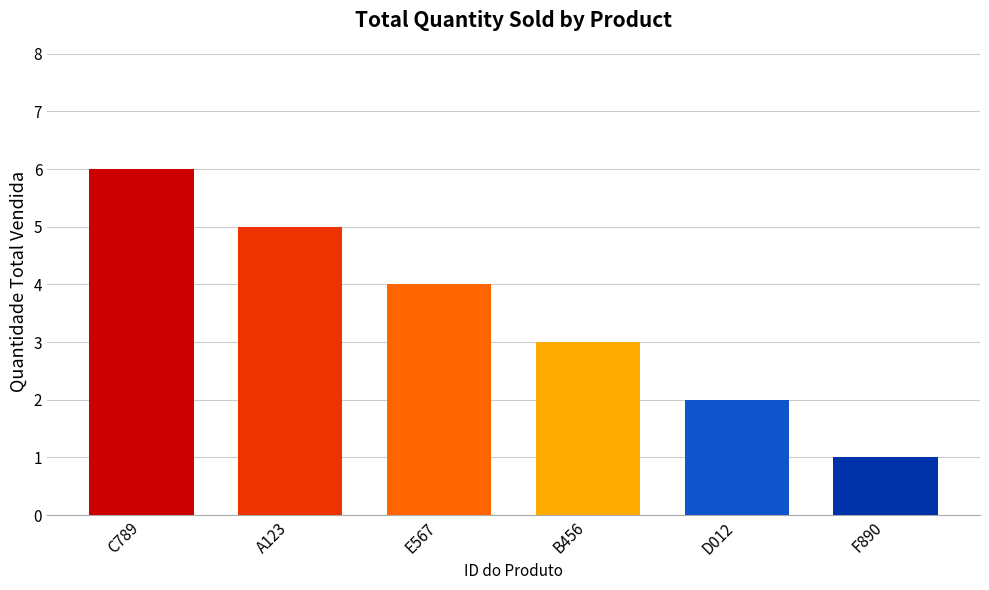

Which category has the lowest value across all series?

F890